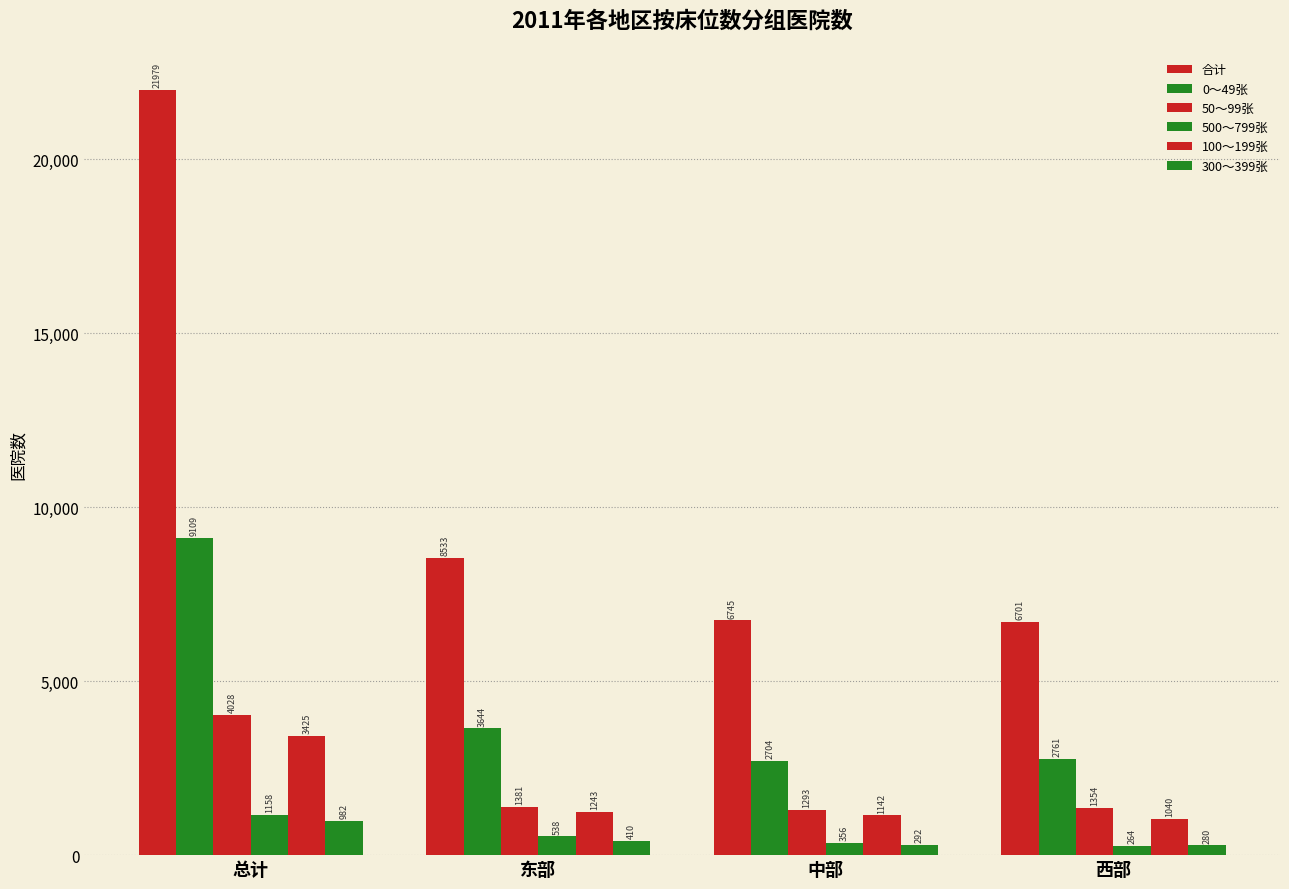

Between 东部 and 中部, which is larger?

东部